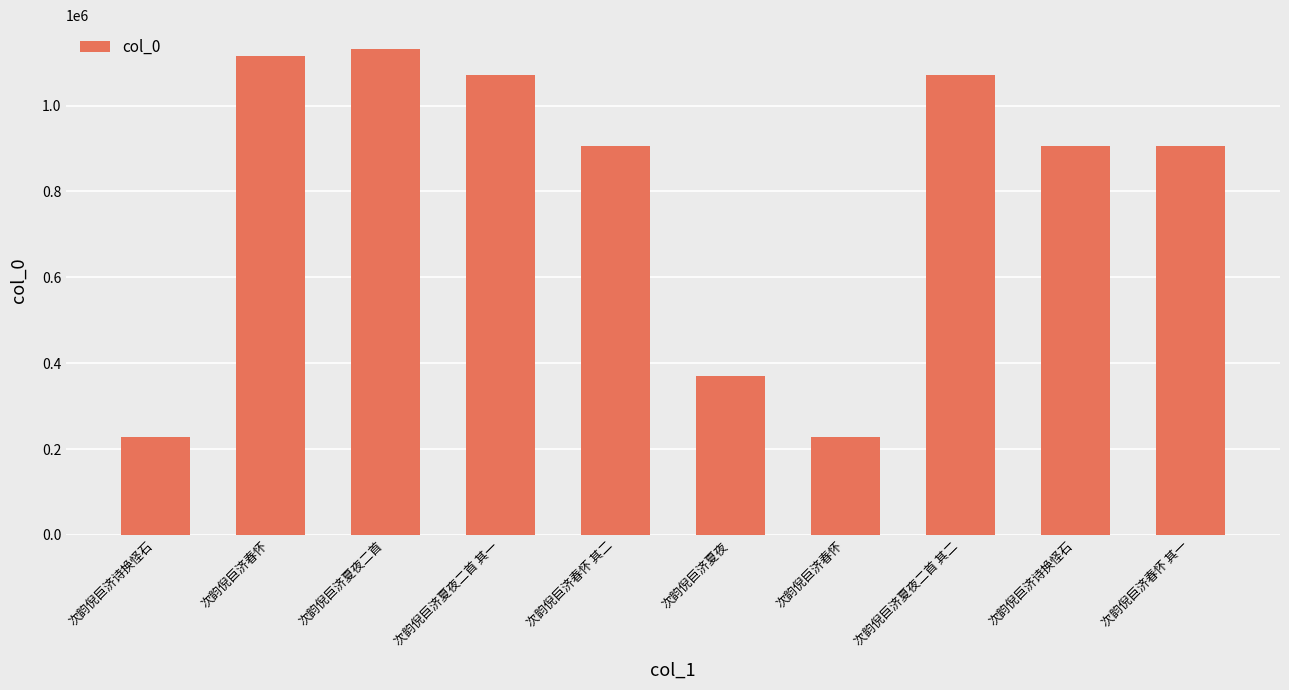

What is the difference between the second highest and minimum values?

886745